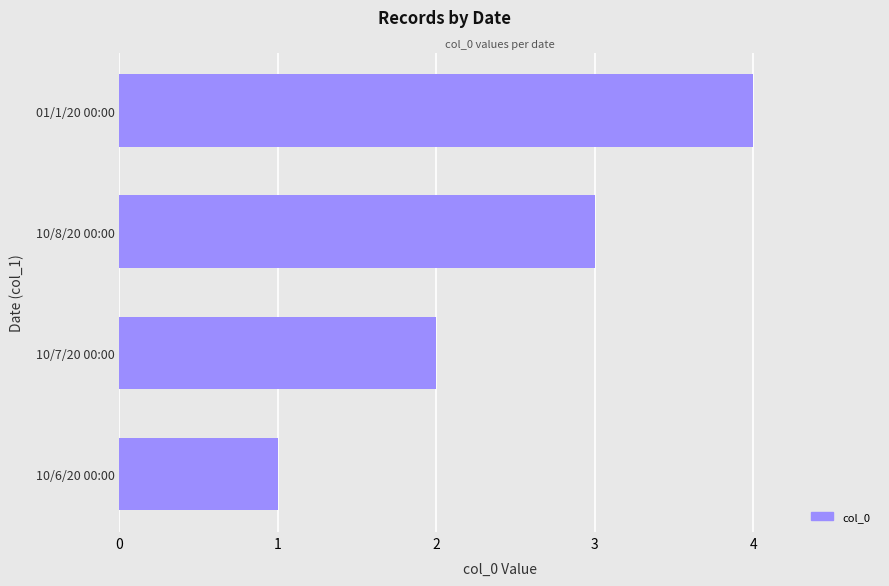

Which has a higher value, 10/7/20 00:00 or 01/1/20 00:00?

01/1/20 00:00